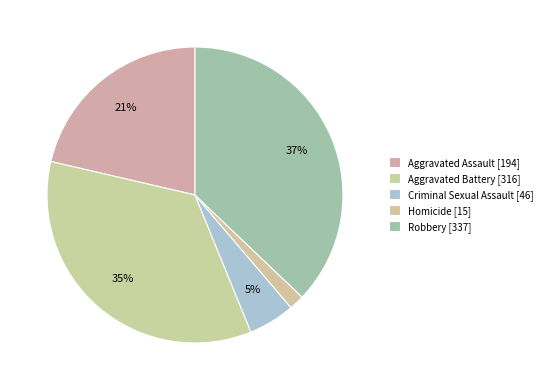

What is the change in value from Criminal Sexual Assault to Robbery?

+291